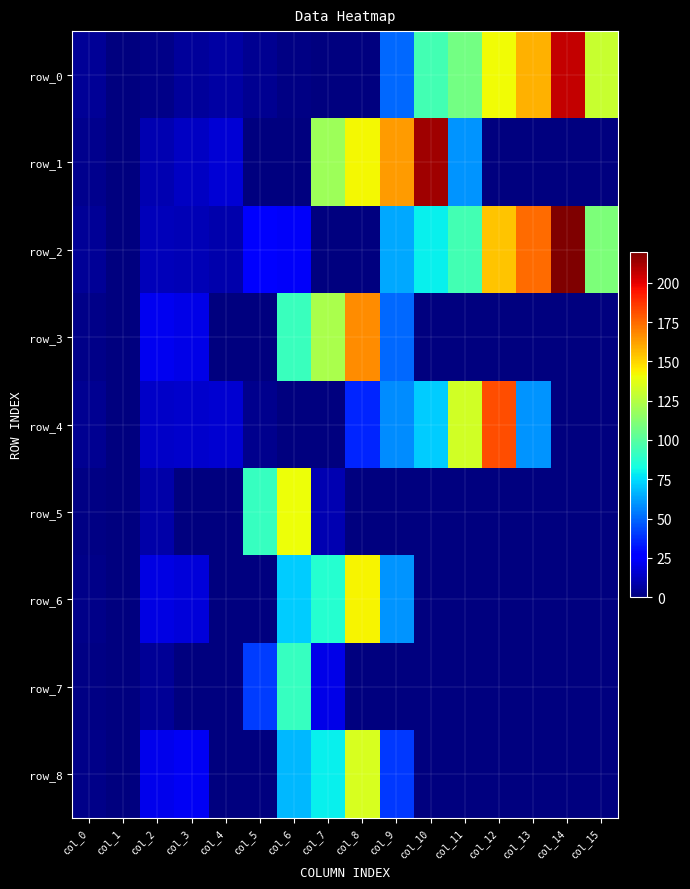

Reading left to right, what are all the values shown in this chart?

row_0: 5.0	0.0	2.0	6.0	7.0	4.0	1.0	0.0	0.0	50.0	95.0	108.0	141.0	158.1	206.2	130.0
row_1: 3.0	0.0	10.0	13.0	17.0	0.0	0.0	119.0	142.0	163.2	213.5	60.0	0.0	0.0	0.0	0.0
row_2: 5.0	0.0	12.0	11.0	9.0	25.0	24.0	0.0	0.0	64.0	79.0	94.4	154.0	174.4	219.5	110.0
row_3: 2.0	0.0	22.0	20.0	0.0	0.0	92.0	122.0	167.1	50.0	0.0	0.0	0.0	0.0	0.0	0.0
row_4: 4.0	0.0	14.0	15.0	16.0	3.0	0.0	0.0	35.4	58.0	72.0	132.1	181.4	60.0	0.0	0.0
row_5: 1.0	0.0	8.0	0.0	0.0	91.0	140.1	10.0	0.0	0.0	0.0	0.0	0.0	0.0	0.0	0.0
row_6: 2.0	0.0	19.0	18.0	0.0	0.0	72.0	87.4	142.6	60.0	0.0	0.0	0.0	0.0	0.0	0.0
row_7: 1.0	0.0	5.0	0.0	0.0	41.0	91.3	20.0	0.0	0.0	0.0	0.0	0.0	0.0	0.0	0.0
row_8: 2.0	0.0	21.0	23.0	0.0	0.0	67.0	79.0	134.0	40.0	0.0	0.0	0.0	0.0	0.0	0.0